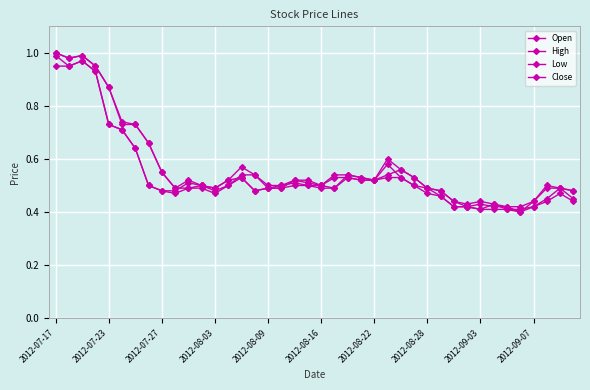

Rank the series by their average value, from lowest to highest.

Low, Close, Open, High